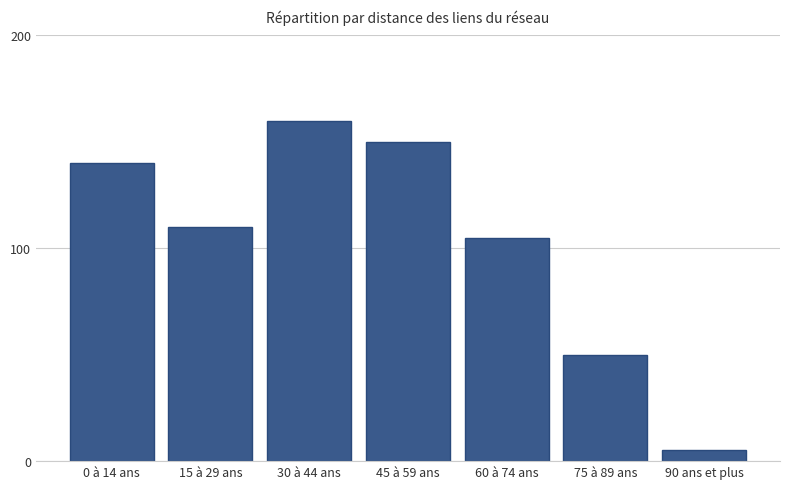

Rank the categories by value from highest to lowest.

30 à 44 ans, 45 à 59 ans, 0 à 14 ans, 15 à 29 ans, 60 à 74 ans, 75 à 89 ans, 90 ans et plus